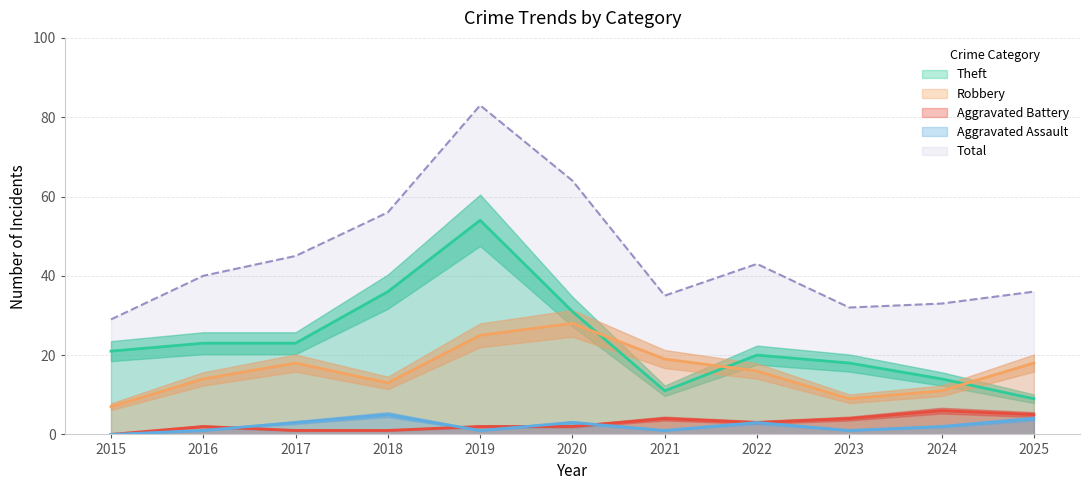

How many data points in Aggravated Assault are less than 2?

5